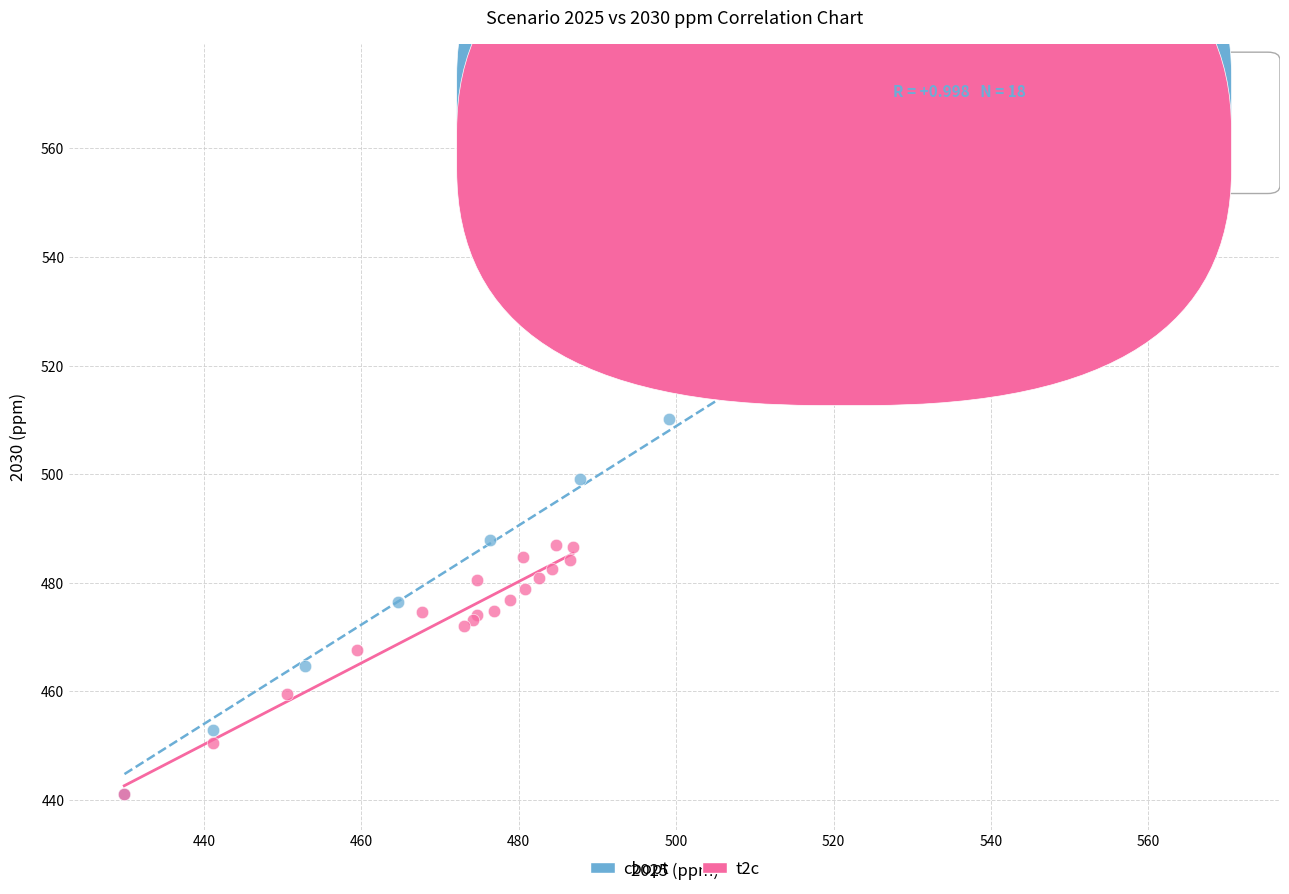

Which series contains the highest Y value?

cbopt